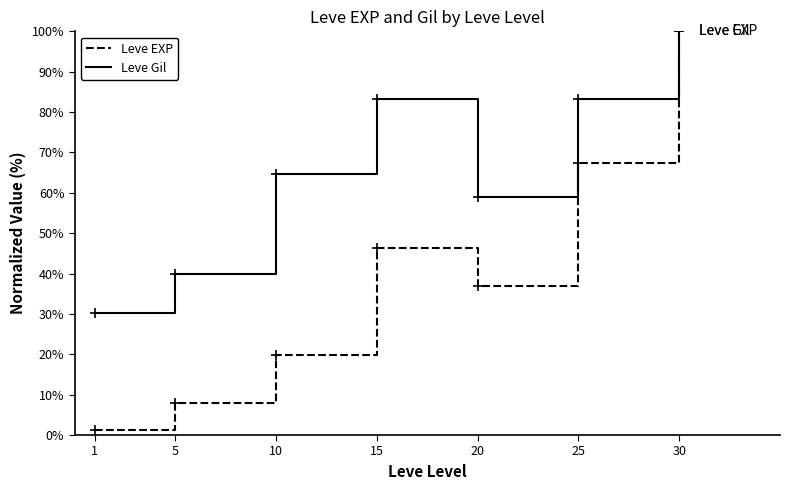

At which category is the sum across all series the highest?

30